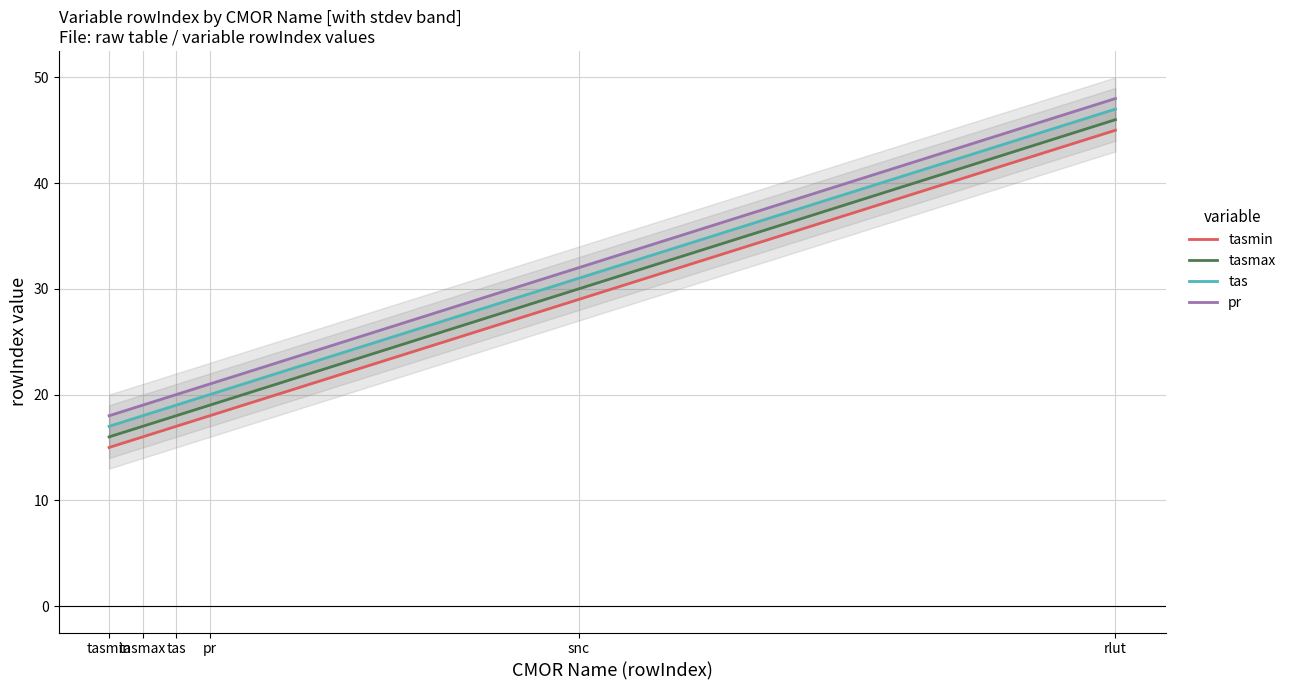

Rank the series at tasmax from highest to lowest value.

pr, tas, tasmax, tasmin